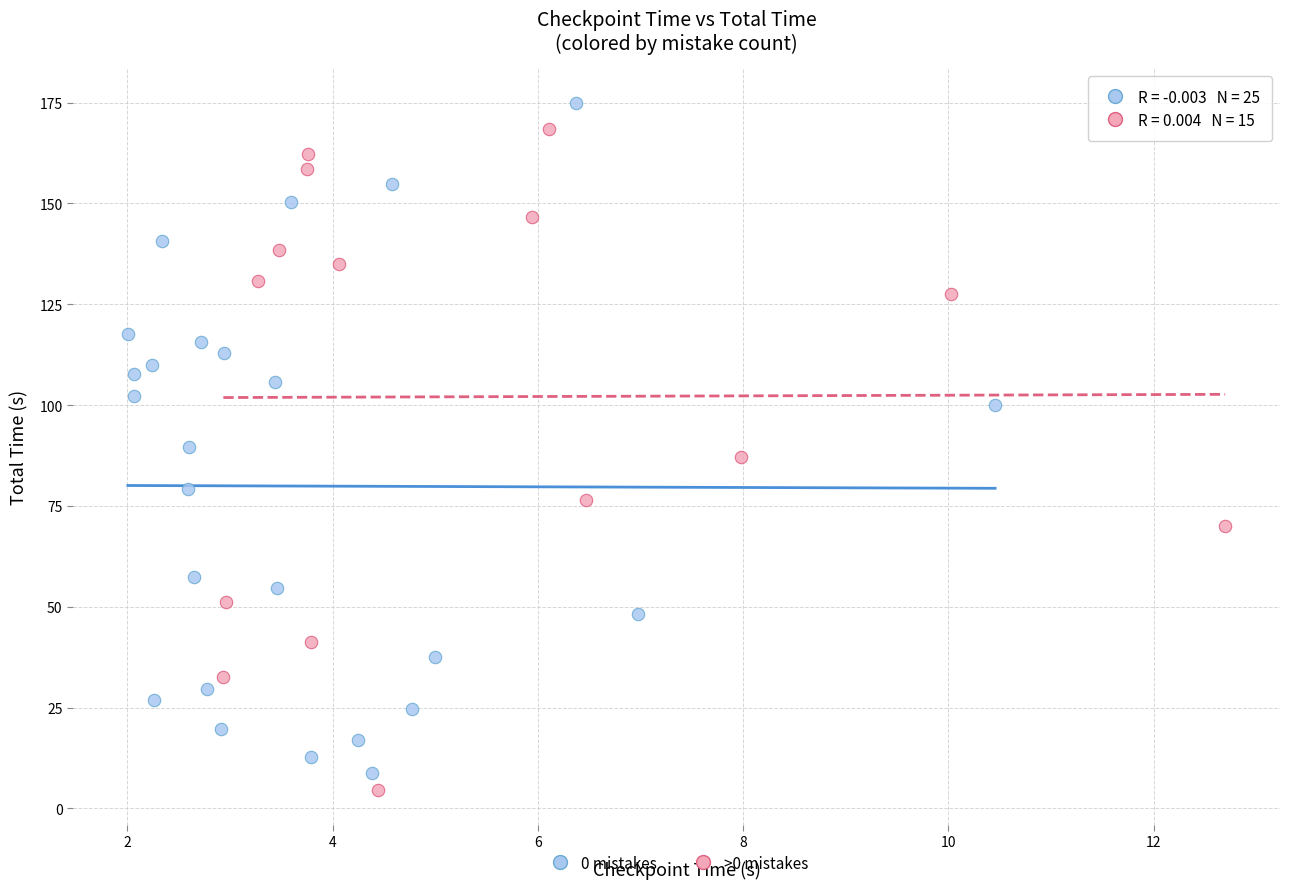

Which series reaches the minimum Y coordinate?

>0 mistakes